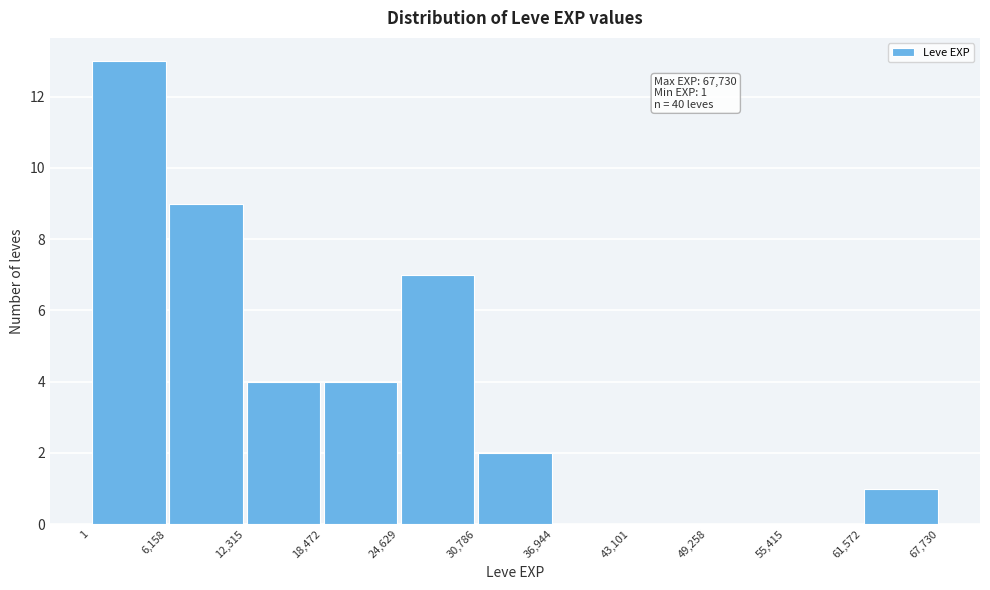

Over which range of the x-axis is the bar tallest?

1 to 6,158